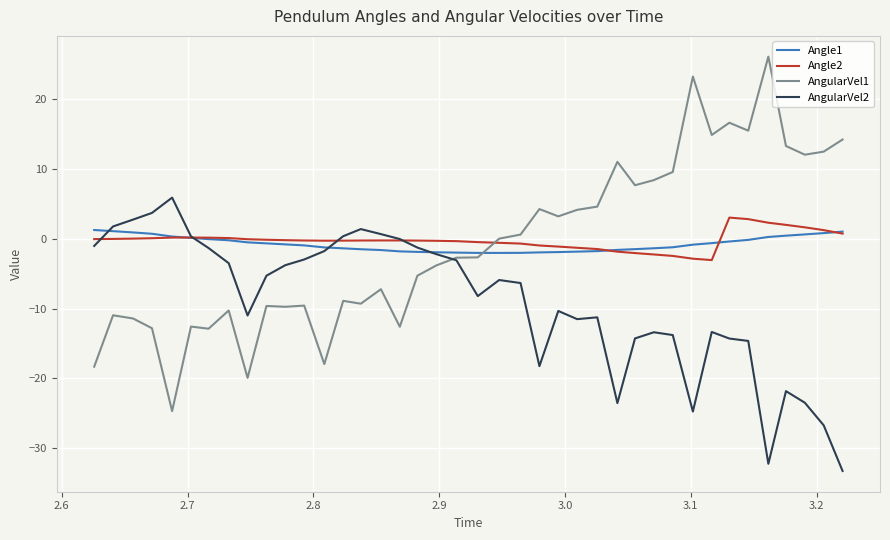

What is the minimum value shown in the chart?

-33.3